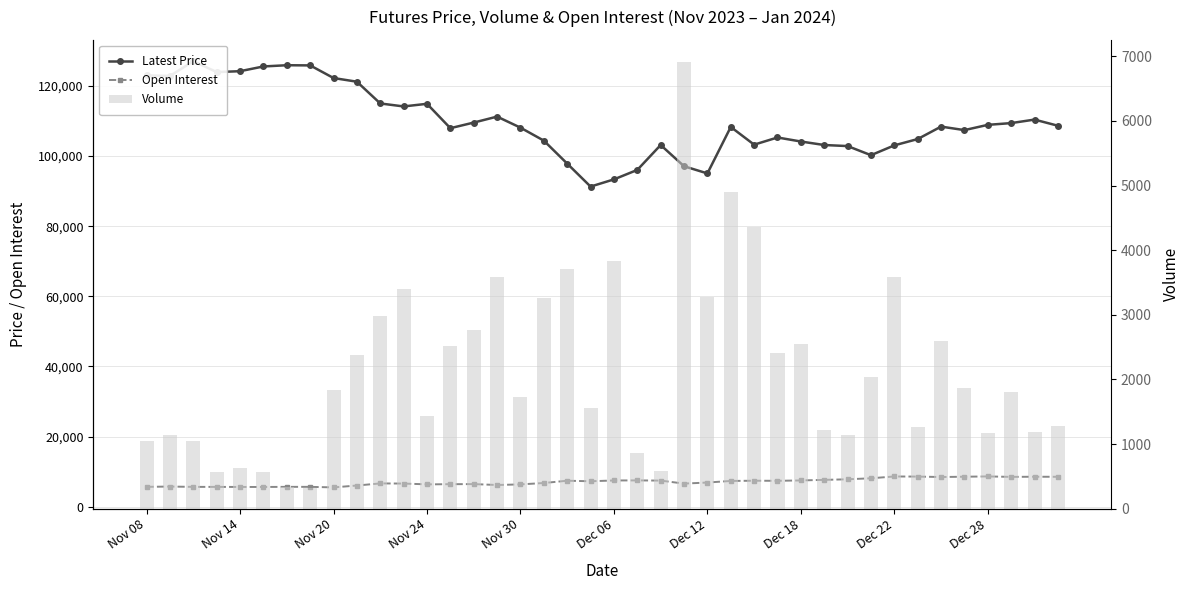

Reading left to right, transcribe all the data shown in this chart.

Latest Price: 123000	122850	127050	123950	124200	125550	125900	125850	122250	121200	115000	114150	114900	107950	109550	111250	108100	104400	97850	91300	93350	96050	103150	97100	95050	108300	103250	105300	104150	103150	102850	100250	103050	104850	108400	107400	108900	109400	110400	108650
Open Interest: 5687	5768	5677	5673	5653	5651	5684	5686	5526	6065	6662	6626	6395	6445	6471	6213	6386	6778	7433	7278	7504	7523	7468	6611	6915	7368	7431	7407	7516	7674	7841	8132	8643	8610	8489	8574	8656	8526	8570	8551
Volume: 1047	1143	1047	566	630	568	330	316	1835	2380	2981	3394	1432	2525	2758	3581	1731	3261	3708	1562	3837	867	583	6908	3280	4906	4352	2404	2547	1224	1143	2044	3583	1265	2599	1861	1171	1803	1180	1274